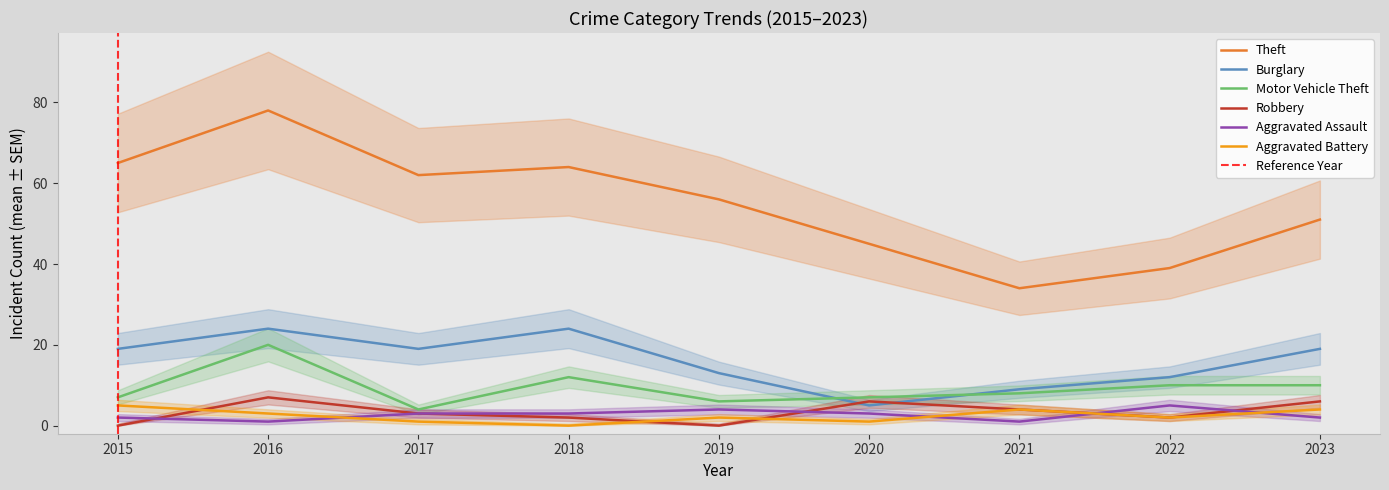

How many data points in Motor Vehicle Theft are above 8?

4